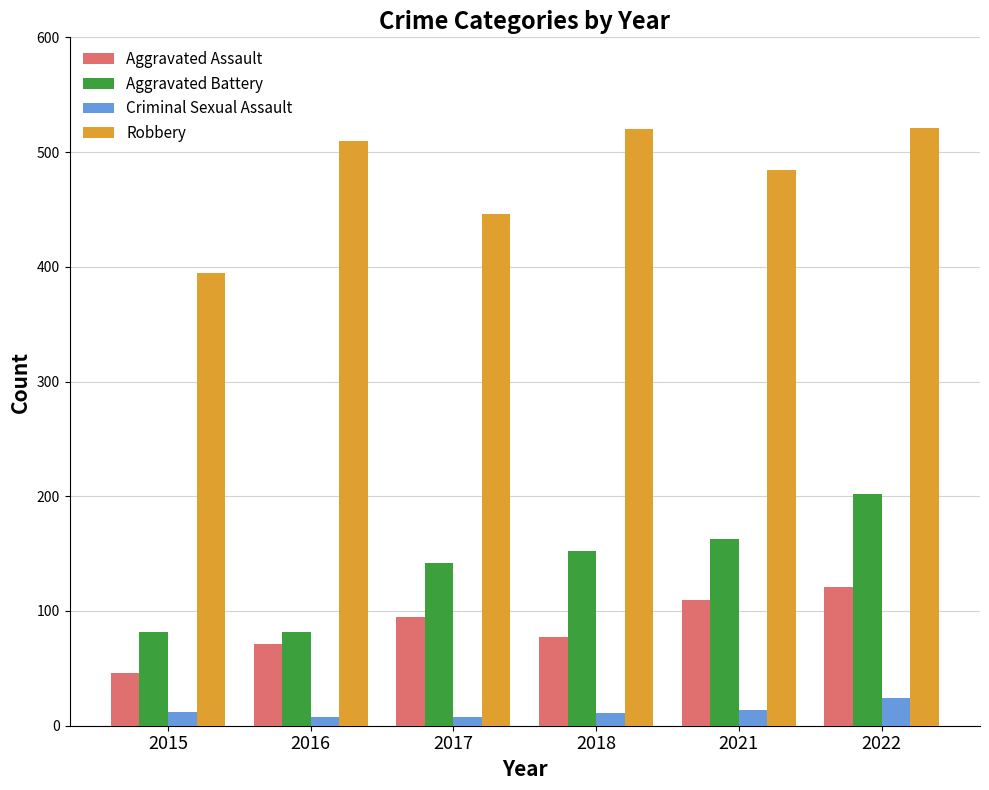

What is the difference between the highest and lowest values at 2021?

470